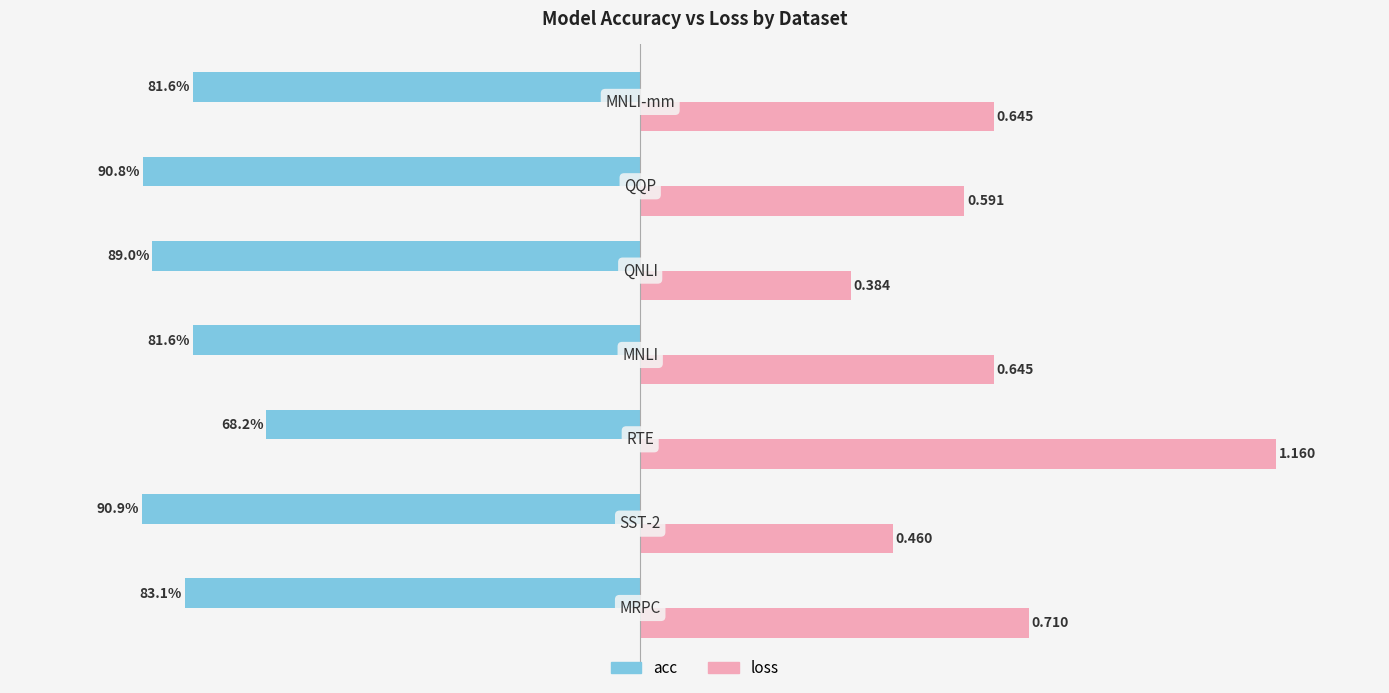

Rank the series by their average value, from highest to lowest.

loss, acc